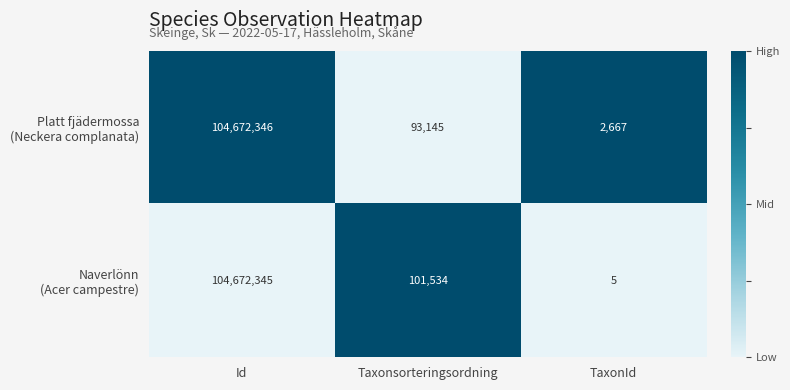

Count the number of data series in this chart.

2